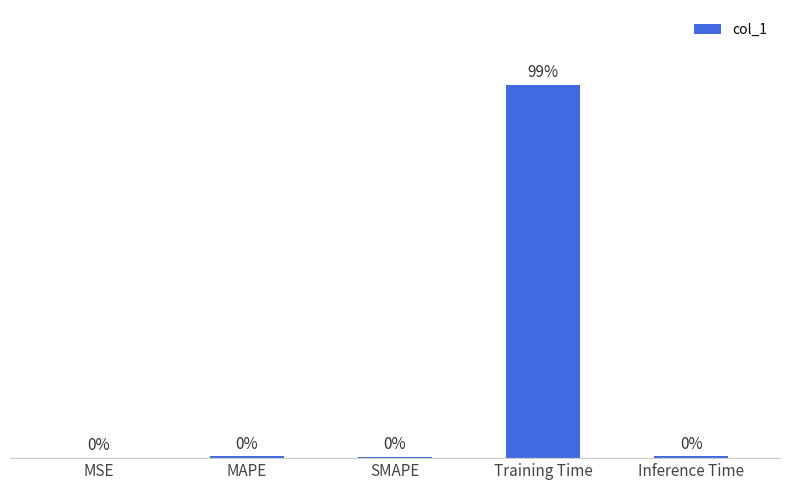

At which category does the chart reach its peak across all series?

Training Time